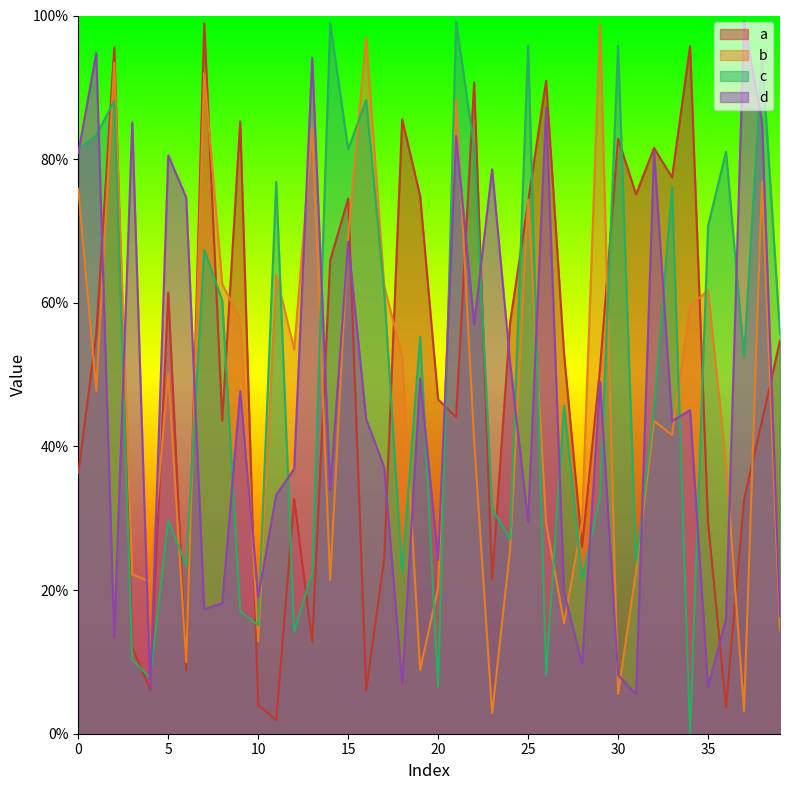

Which category has the highest value across all series?

21